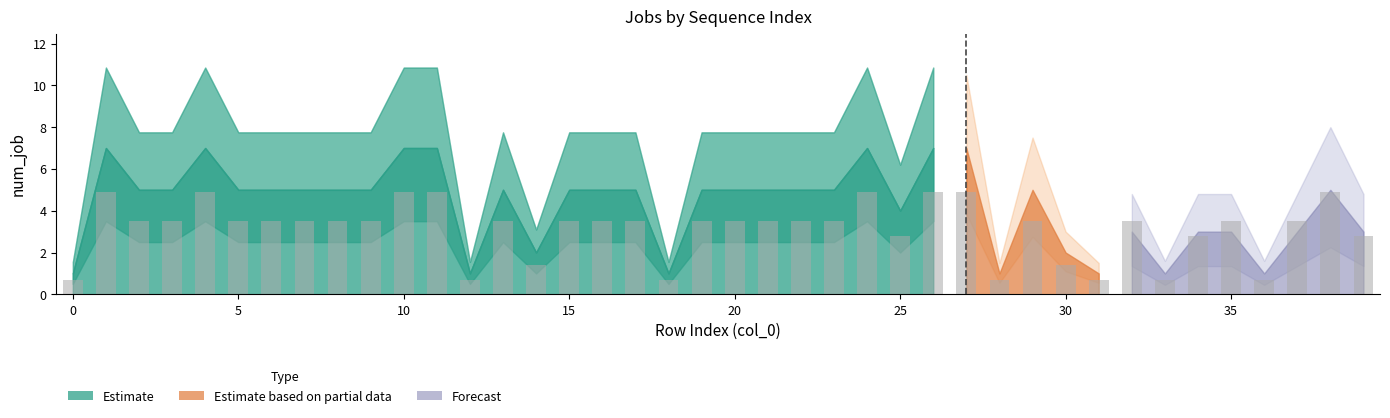

How many distinct data groups are displayed?

1